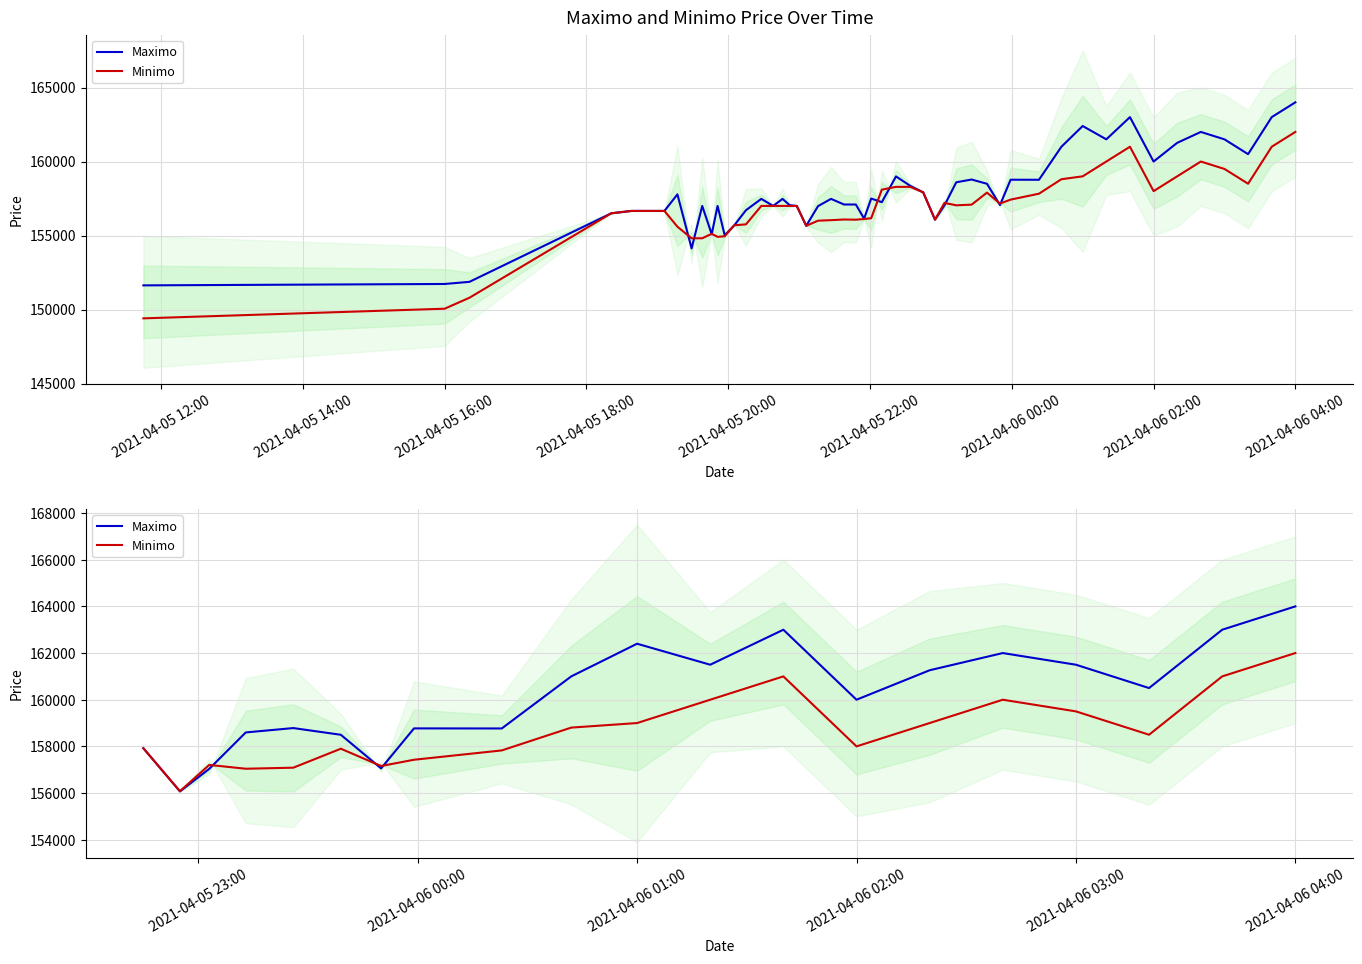

What are all the series names shown in the legend?

Maximo, Minimo